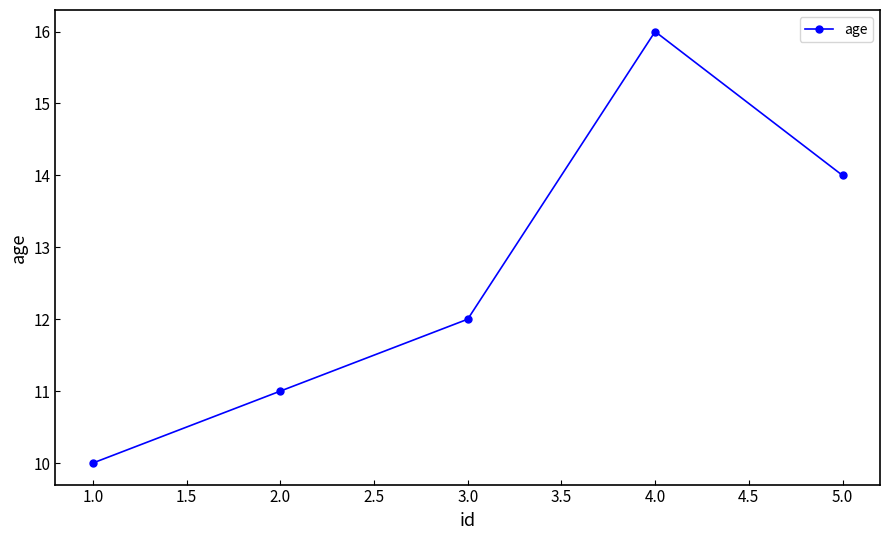

Rank the categories by value from lowest to highest.

1.0, 2.0, 3.0, 5.0, 4.0